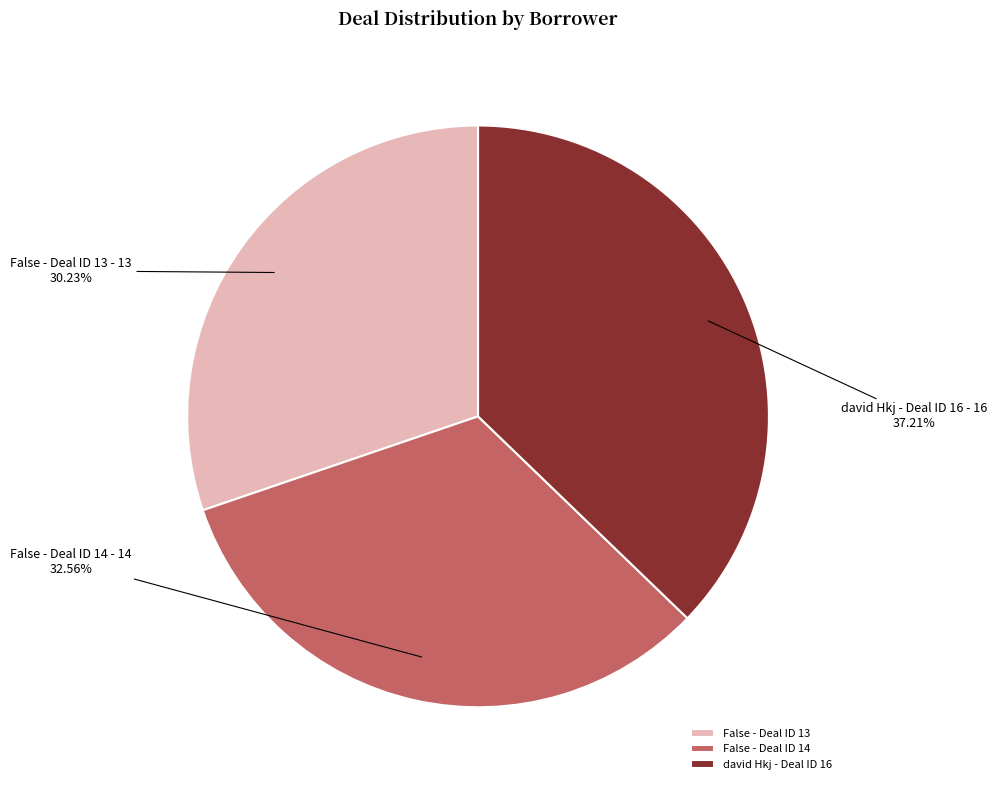

Rank the categories by value from lowest to highest.

False - Deal ID 13, False - Deal ID 14, david Hkj - Deal ID 16